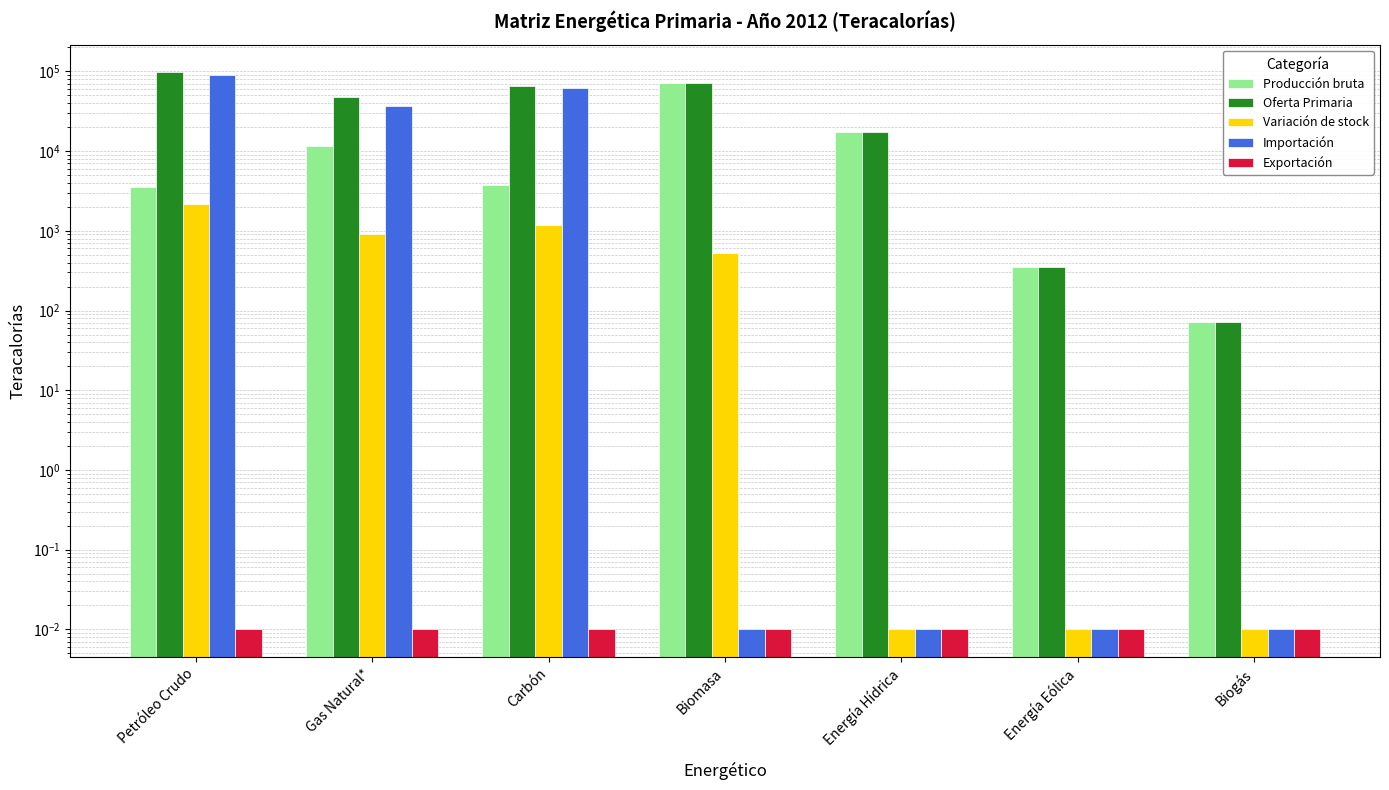

Which series changed the most between Gas Natural* and Carbón?

Importación